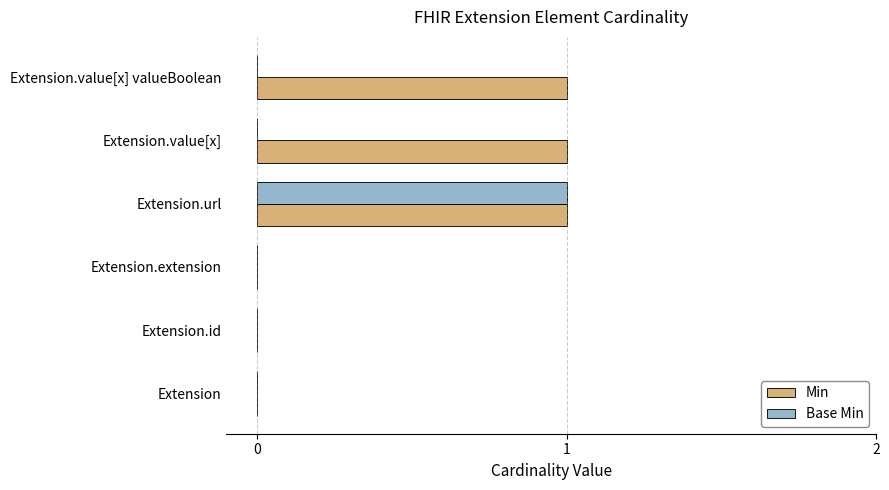

What are all the series names shown in the legend?

Min, Base Min